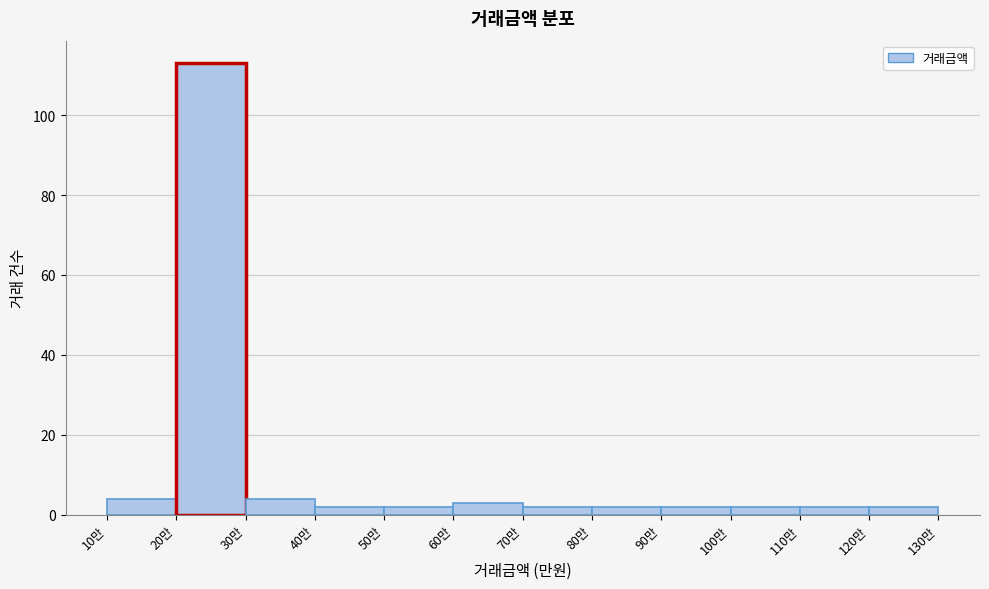

Reading right to left, what are all the values shown in this chart?

120만=2	110만=2	100만=2	90만=2	80만=2	70만=2	60만=3	50만=2	40만=2	30만=4	20만=113	10만=4